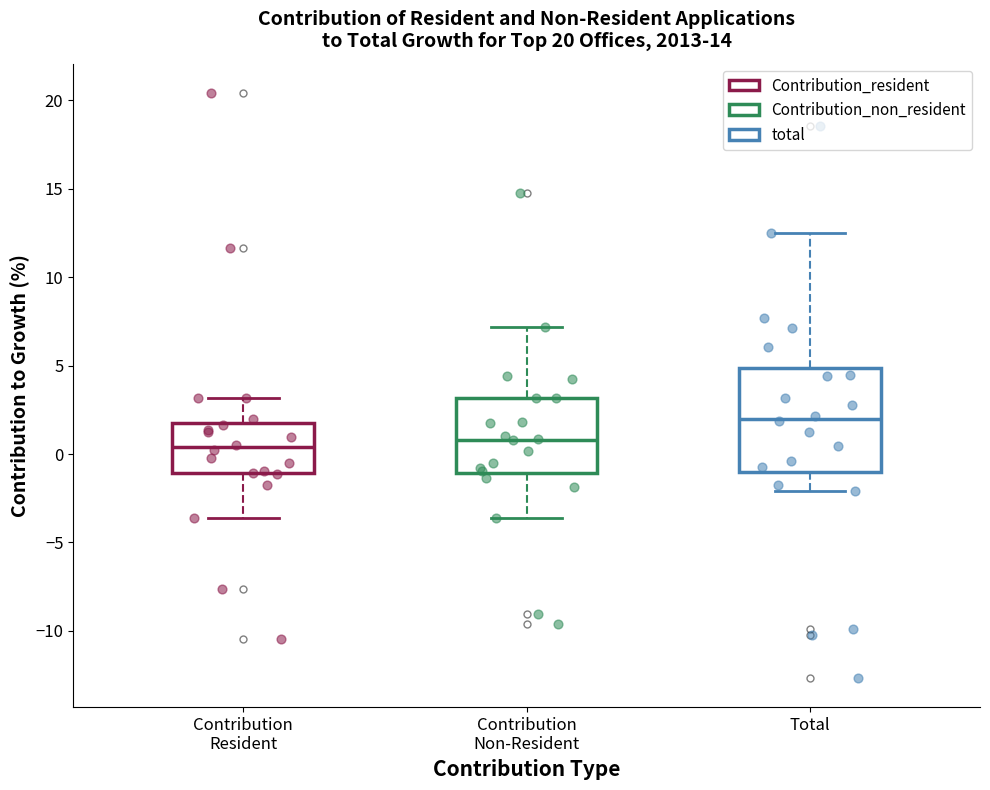

Where does the lower whisker of the box for Contribution Resident end on the y-axis? The values are not printed on the chart, so give them approximately, as read against the axis.

-3.5